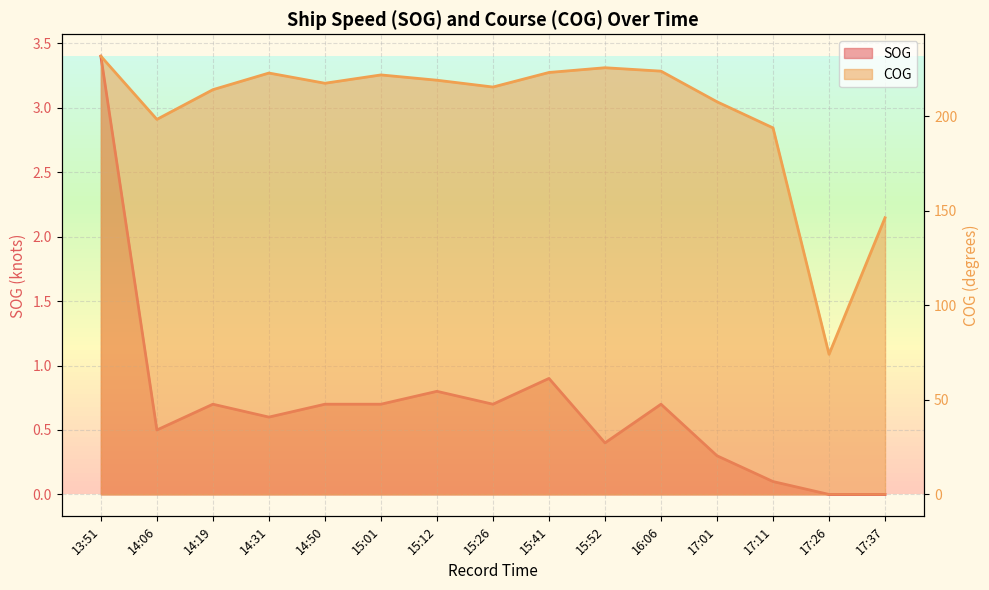

What is the spread (max minus min) of values at 17:01?

207.3